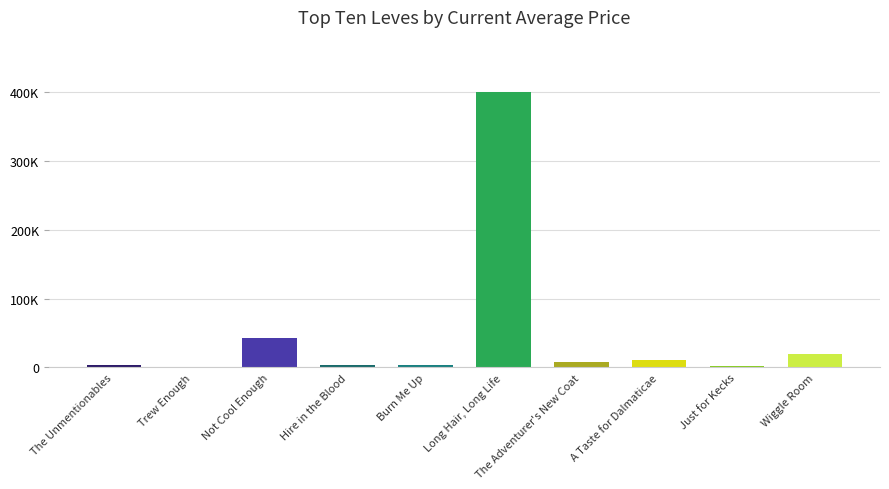

Between Just for Kecks and A Taste for Dalmaticae, which is larger?

A Taste for Dalmaticae